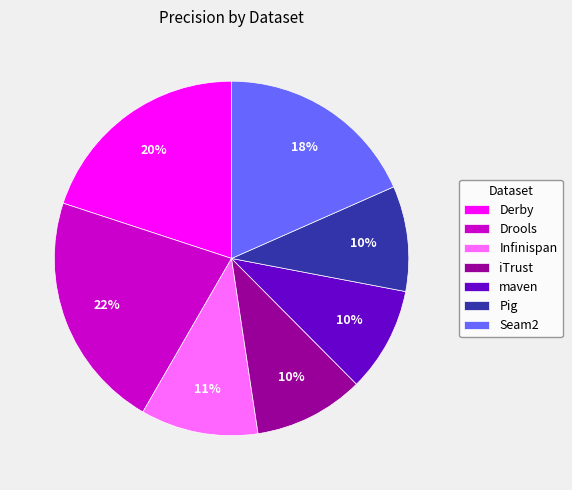

Which category has the biggest portion of the pie?

Drools